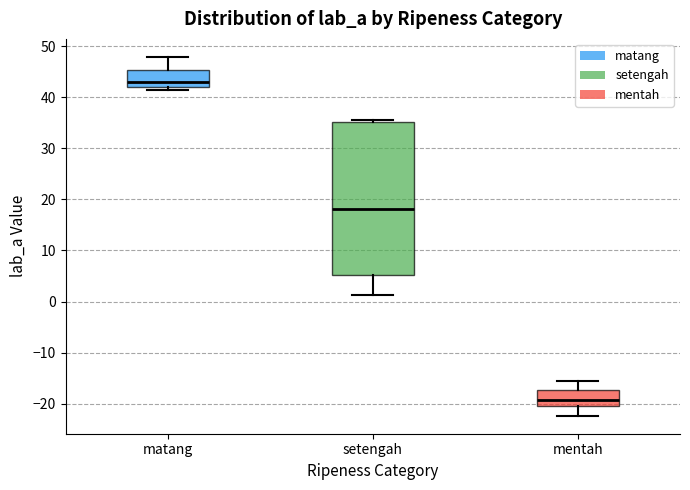

Reading left to right, read every box against the y-axis: the position of its median line, the range the box covers, and the ends of its whiskers. The values are not printed on the chart, so give them approximately, as read against the axis.

matang: median 43, box 42 to 45, whiskers 41 to 48
setengah: median 18, box 5 to 35, whiskers 1 to 35 (just above the box's upper edge)
mentah: median -19, box -20 to -17, whiskers -22 to -16